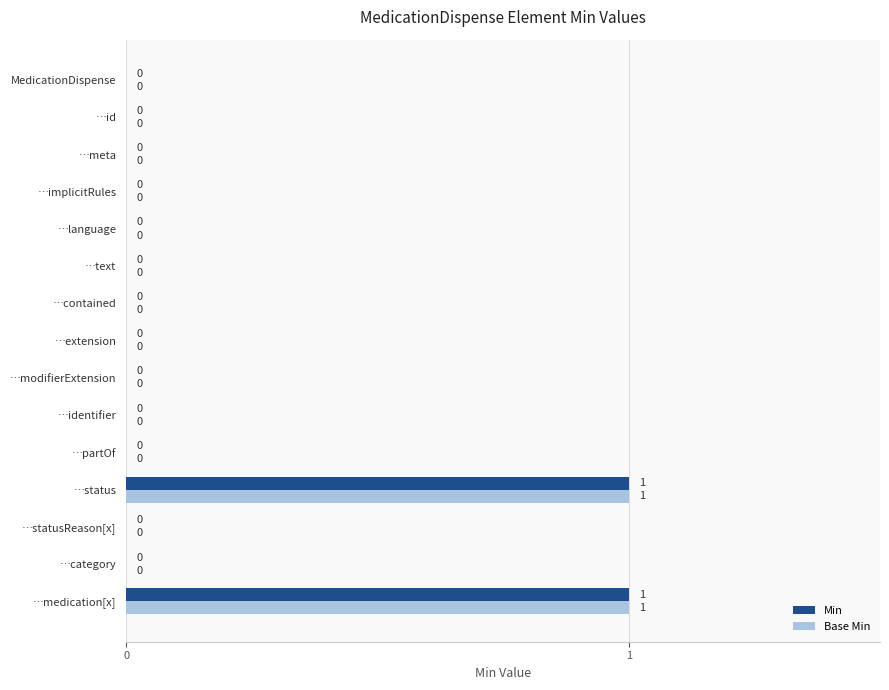

The value of Base Min at …extension is 0. True or false?

True